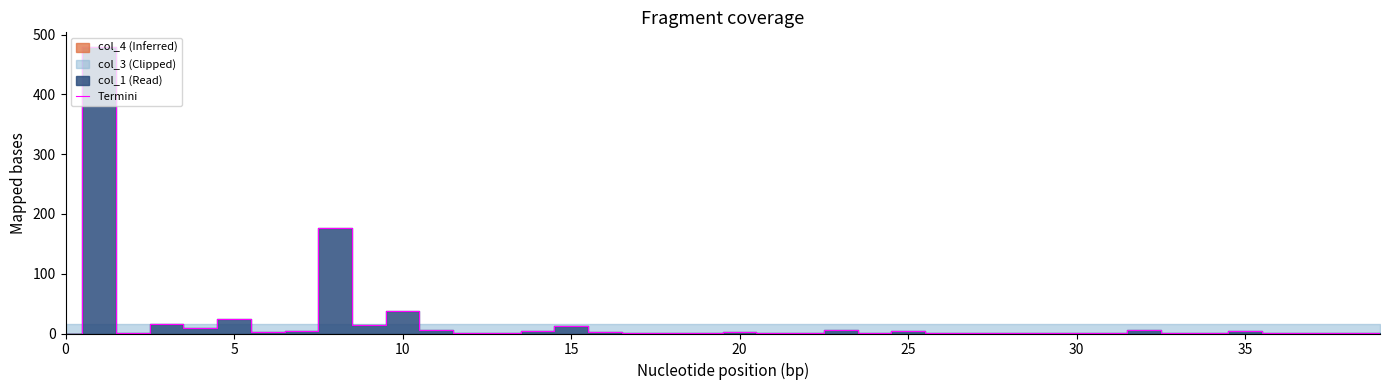

Count the number of values greater than 1.

25